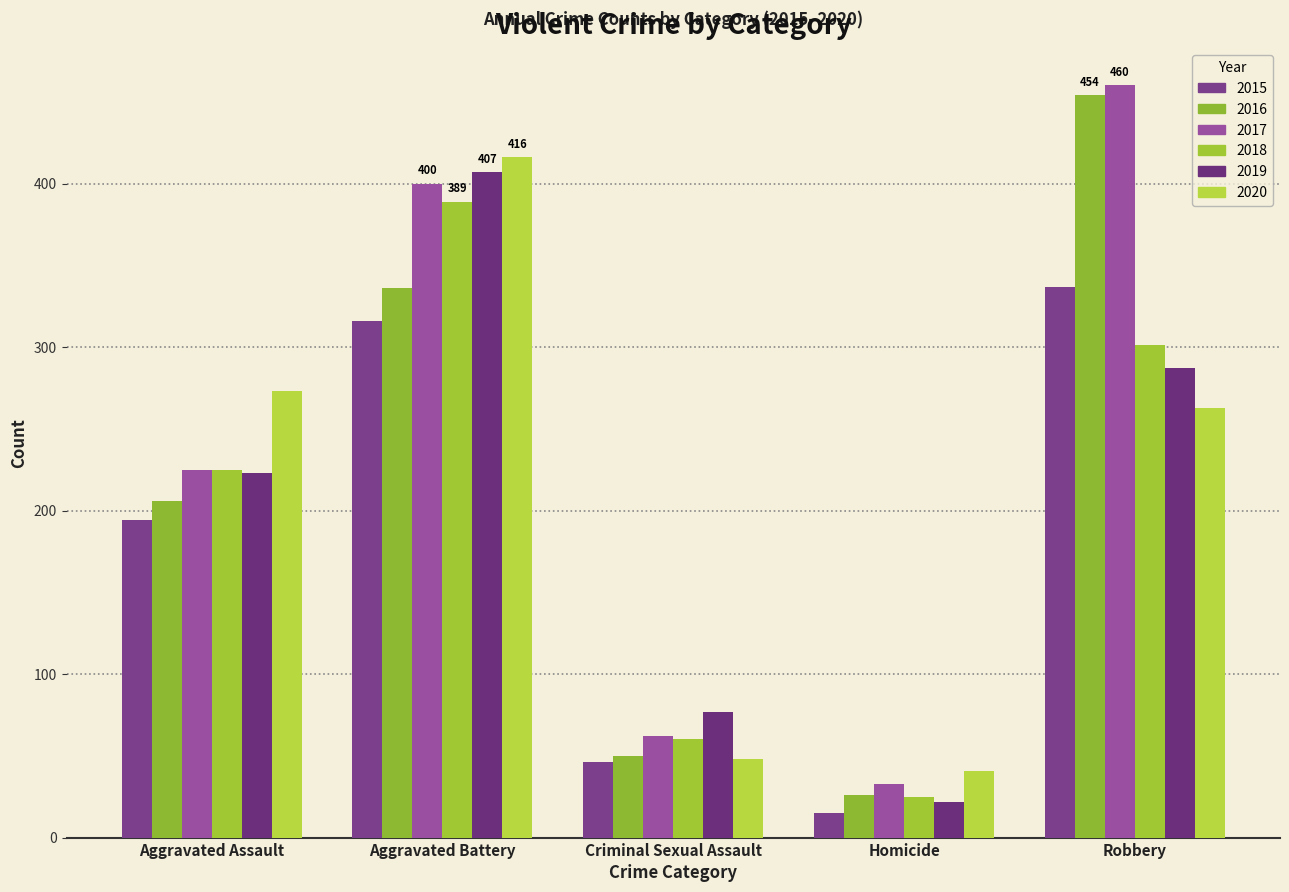

Rank the series by their maximum value, from highest to lowest.

2017, 2016, 2020, 2019, 2018, 2015